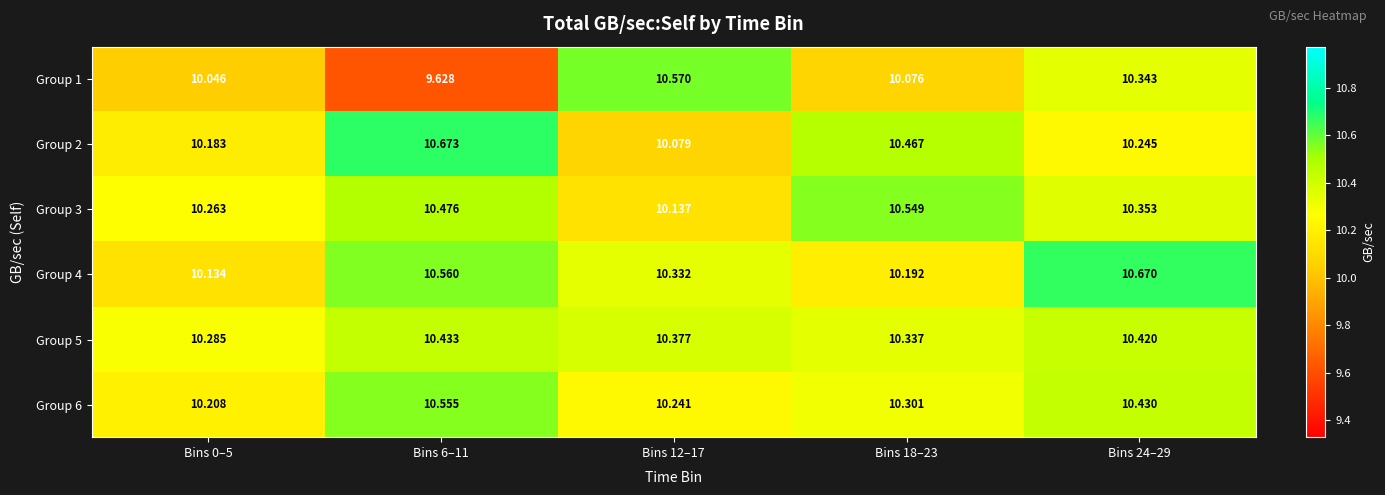

Is the value of Group 1 at Bins 24–29 greater than the value of Group 5 at Bins 0–5?

Yes